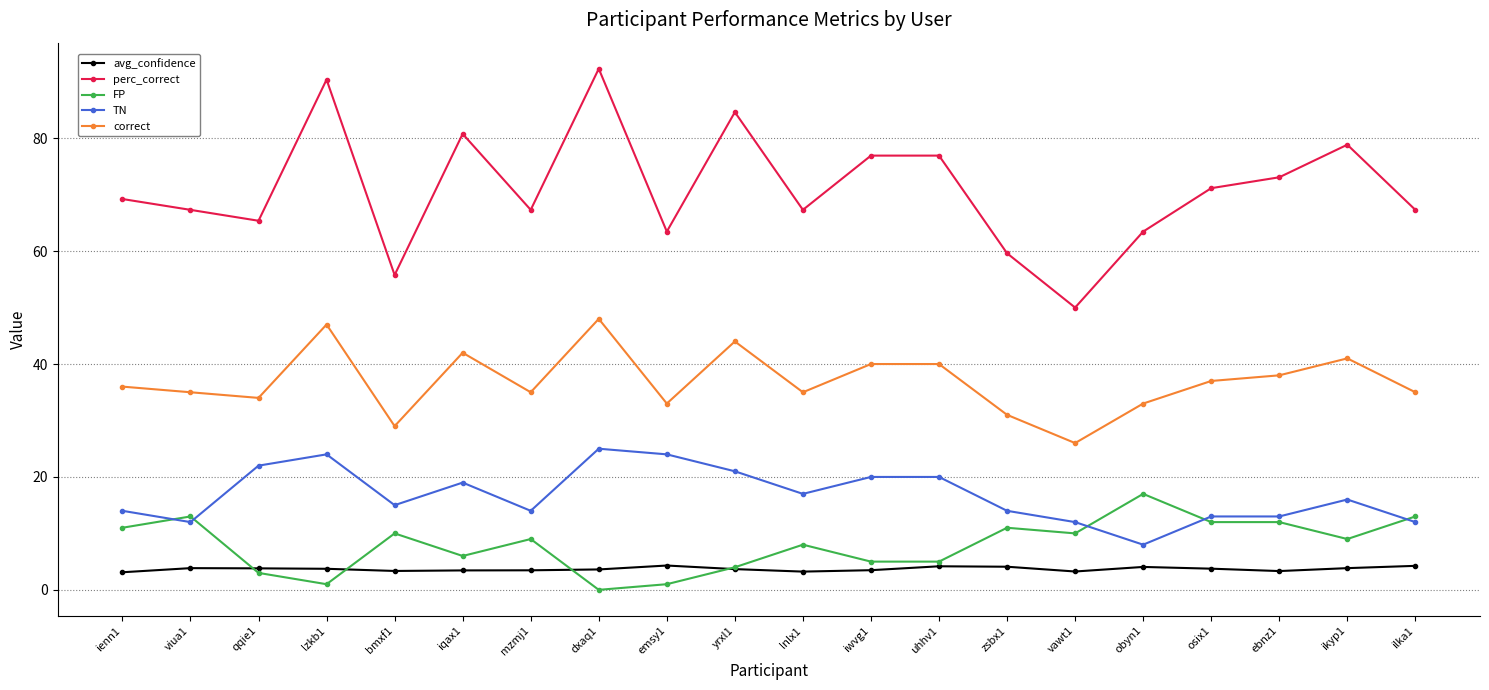

True or false: avg_confidence and perc_correct intersect in this chart.

False